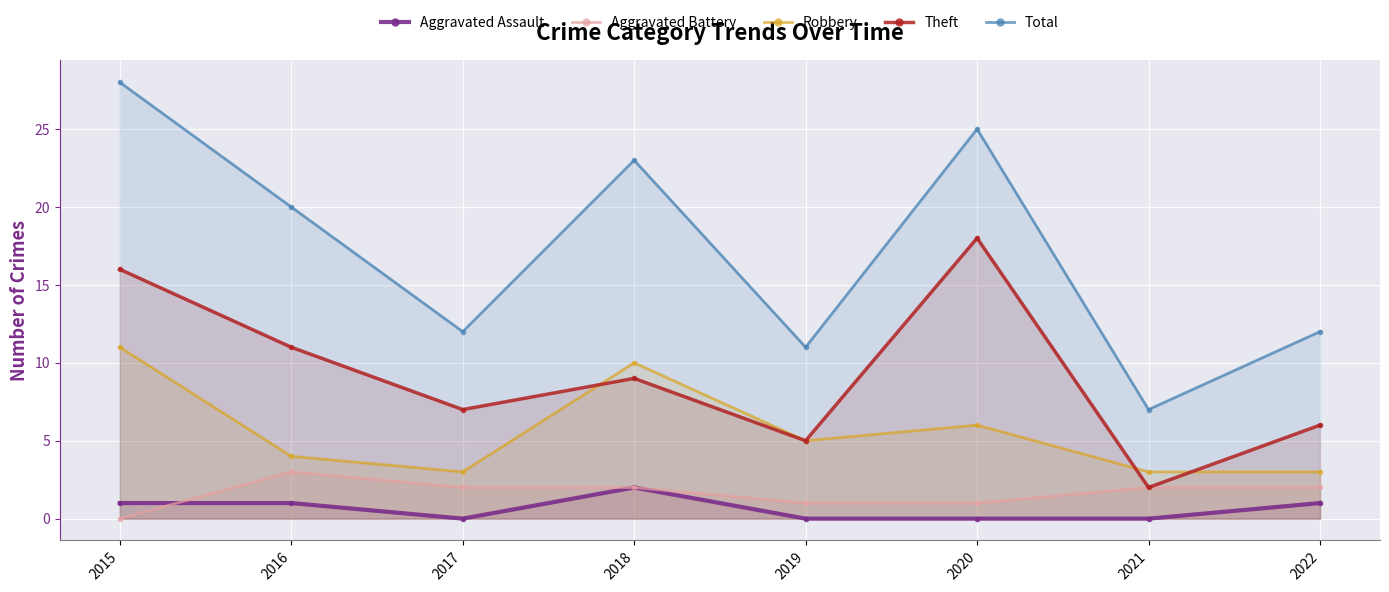

True or false: Theft and Aggravated Battery cross at least once.

False